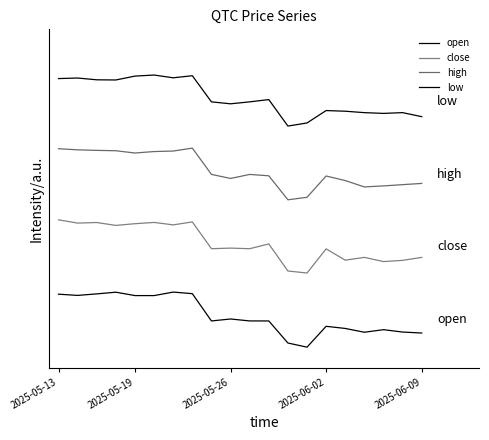

Is this an area chart (filled region under the line)?

No